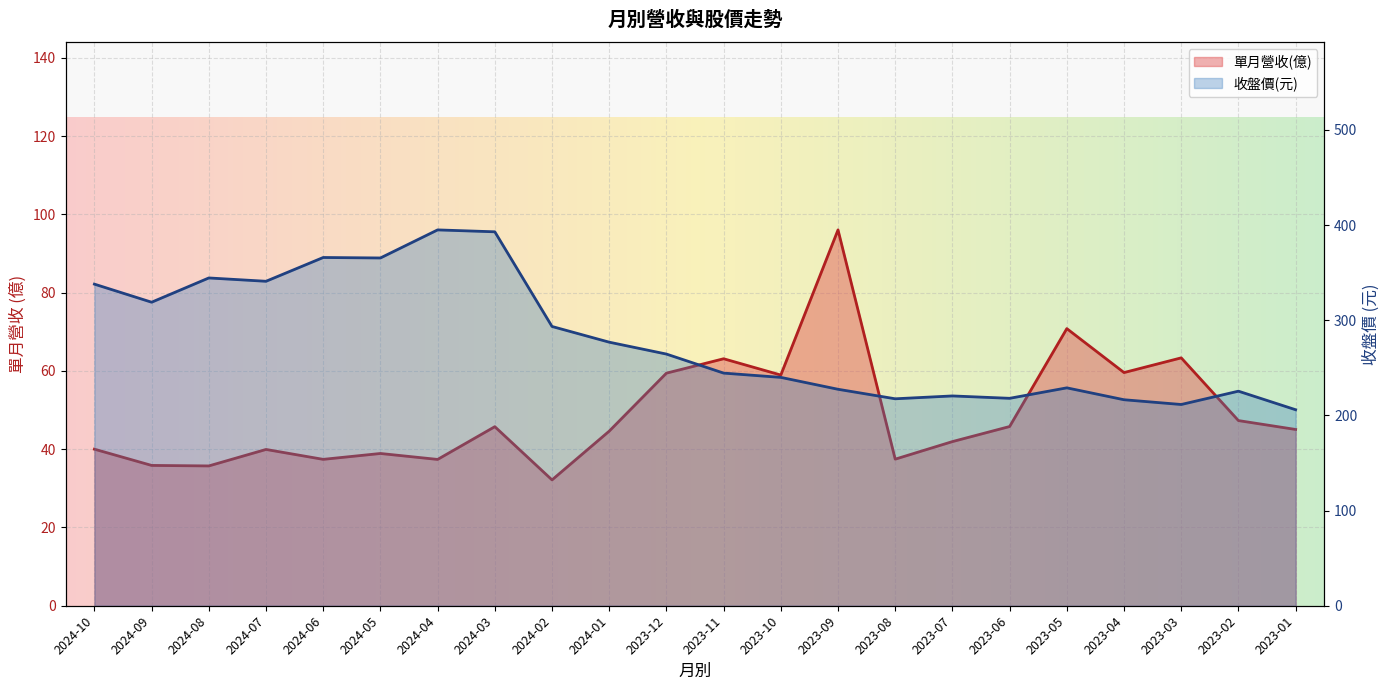

True or false: 單月營收(億) and 收盤價 intersect in this chart.

False